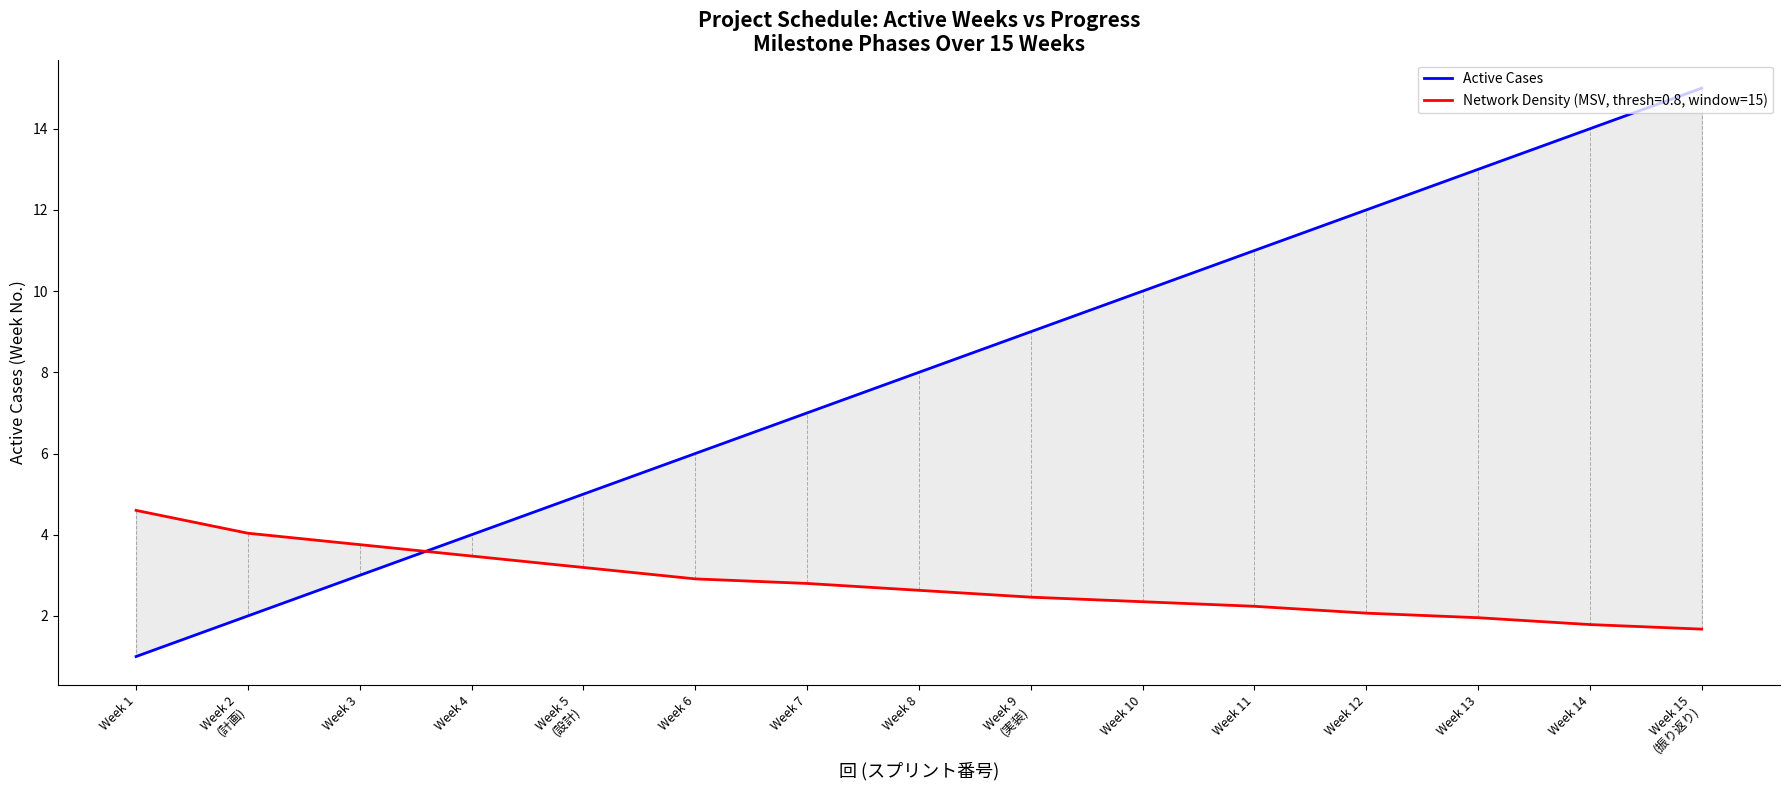

How many lines are shown in the chart?

1